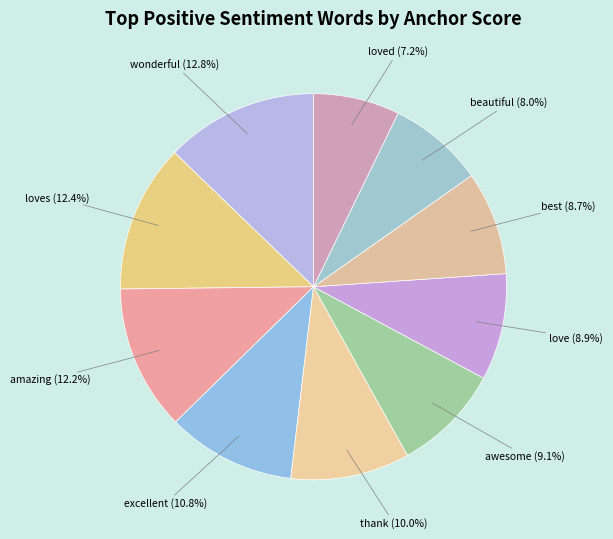

Does any single category account for the majority?

No